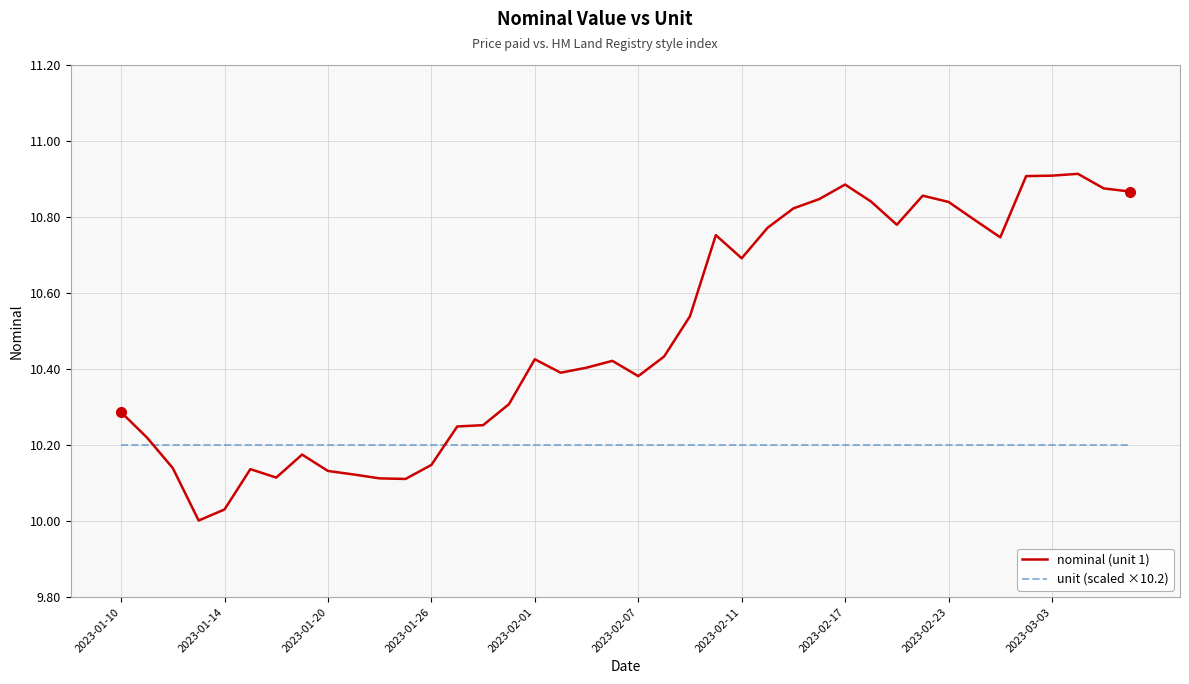

What is the difference between the maximum and minimum values in the nominal (unit 1) series?

0.9